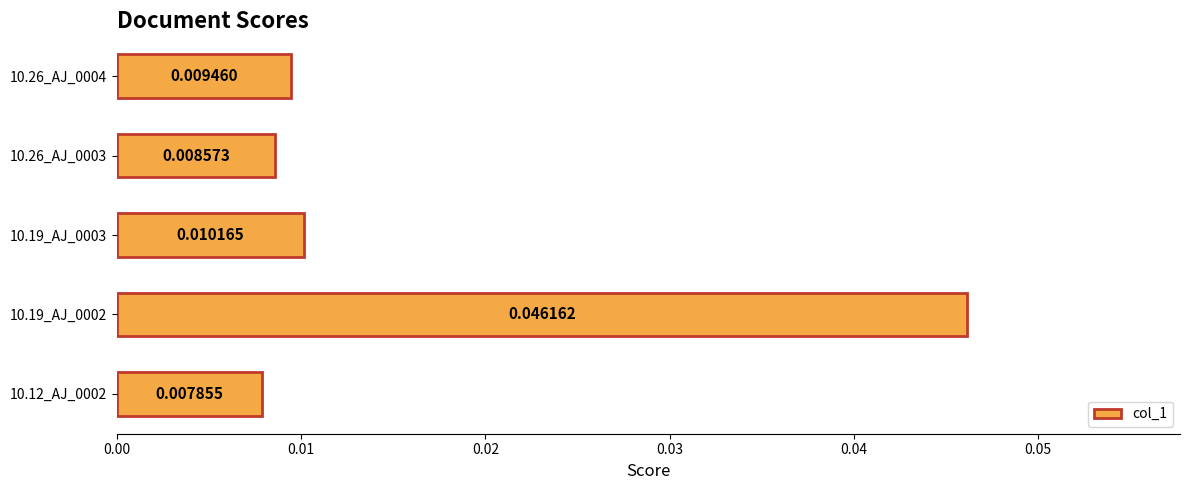

Rank the categories by value from lowest to highest.

10.12_AJ_0002, 10.26_AJ_0003, 10.26_AJ_0004, 10.19_AJ_0003, 10.19_AJ_0002